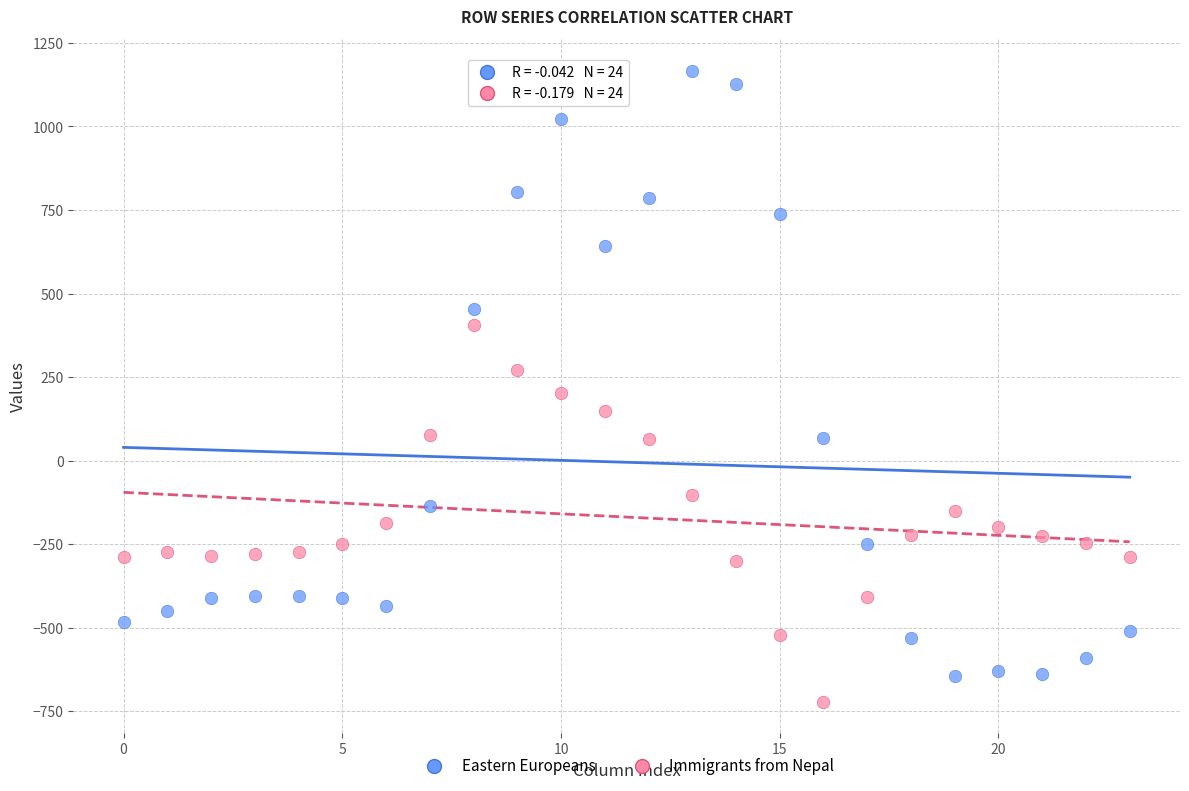

What are all the series names shown in the legend?

Eastern Europeans, Immigrants from Nepal